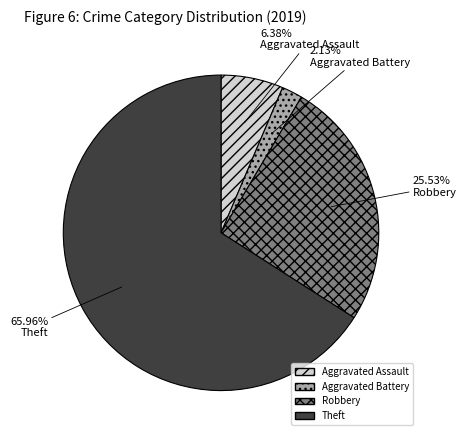

Between Robbery and Aggravated Assault, which is larger?

Robbery